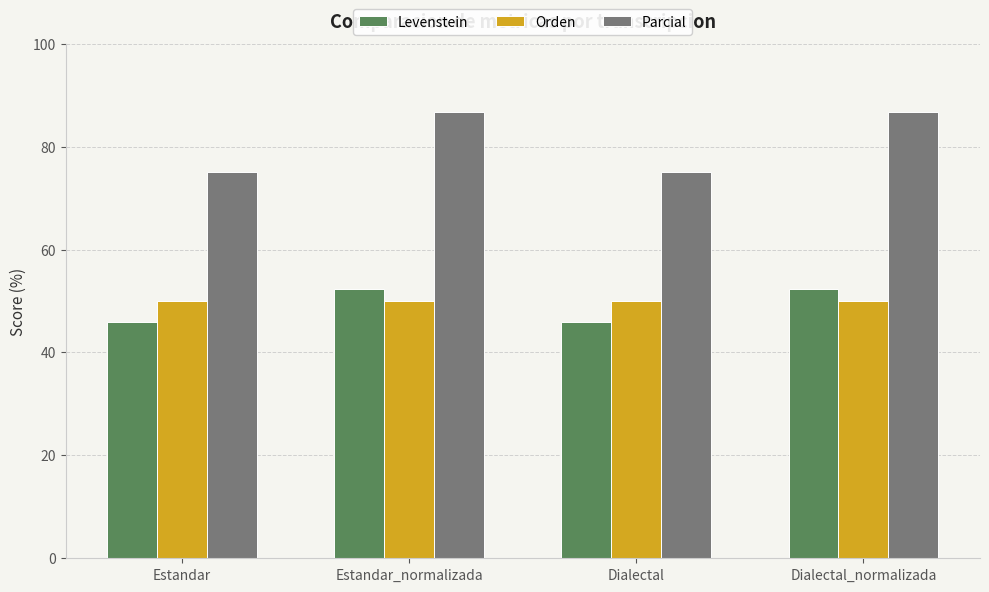

What are all the series names shown in the legend?

Levenstein, Orden, Parcial